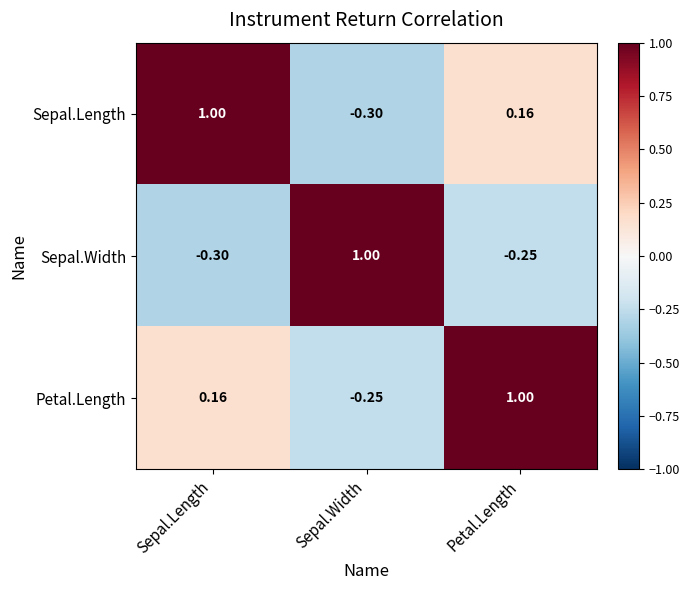

At which category is the sum across all series the highest?

Petal.Length